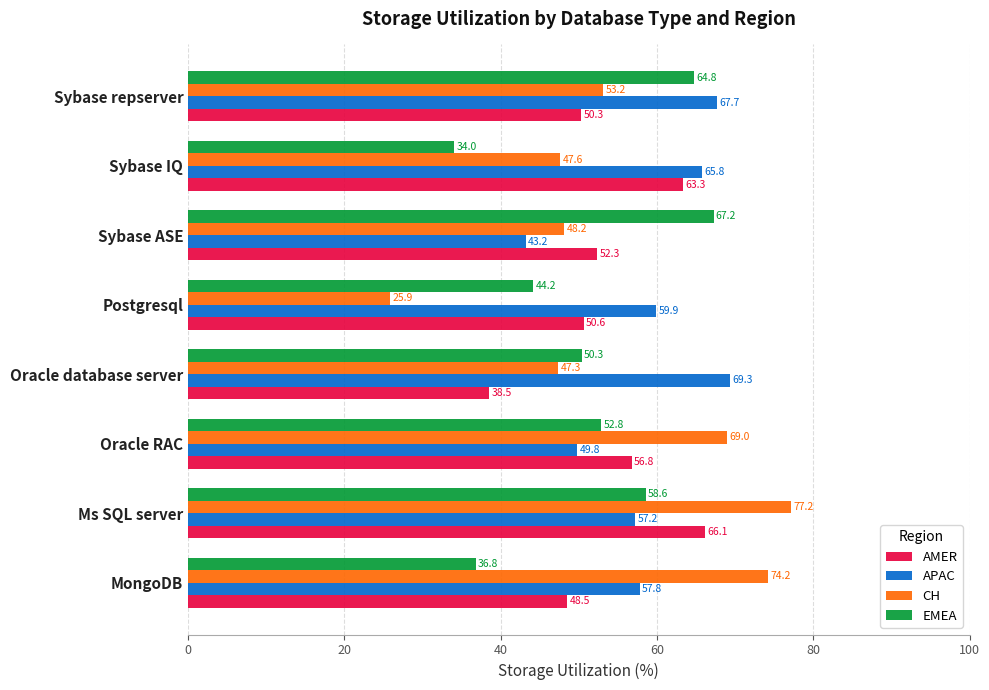

What are all the series names shown in the legend?

AMER, APAC, CH, EMEA